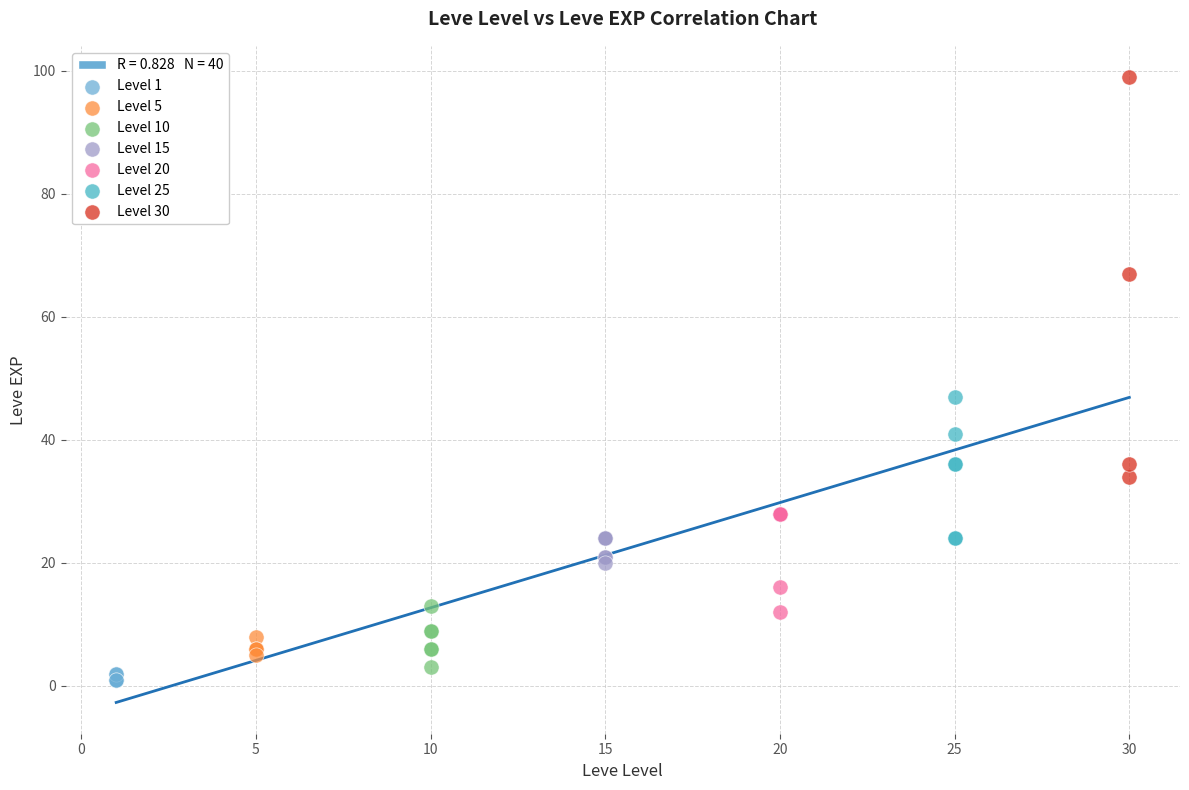

Which series has the largest Y range (max minus min)?

Level 30